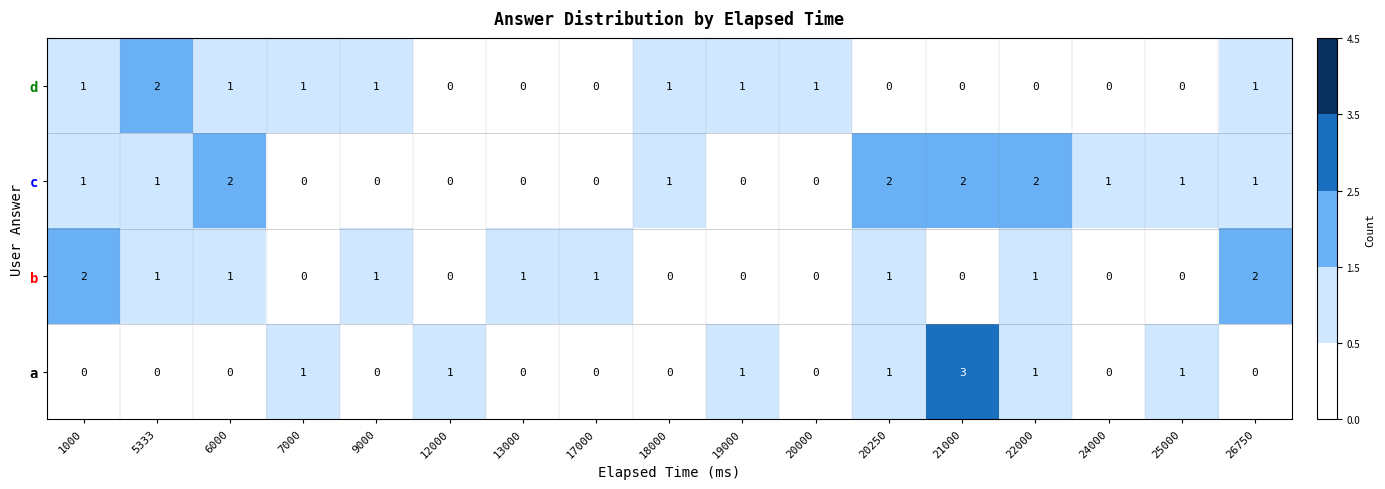

Which series has the widest spread of values?

a